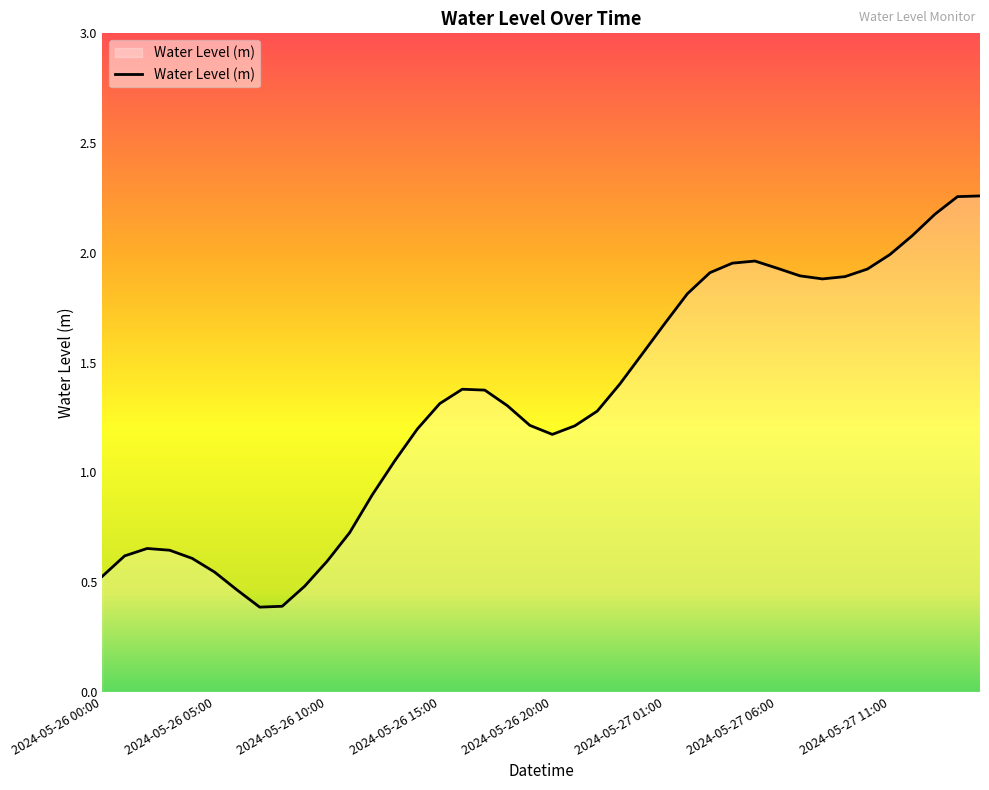

What is the difference between the maximum and minimum values?

1.9